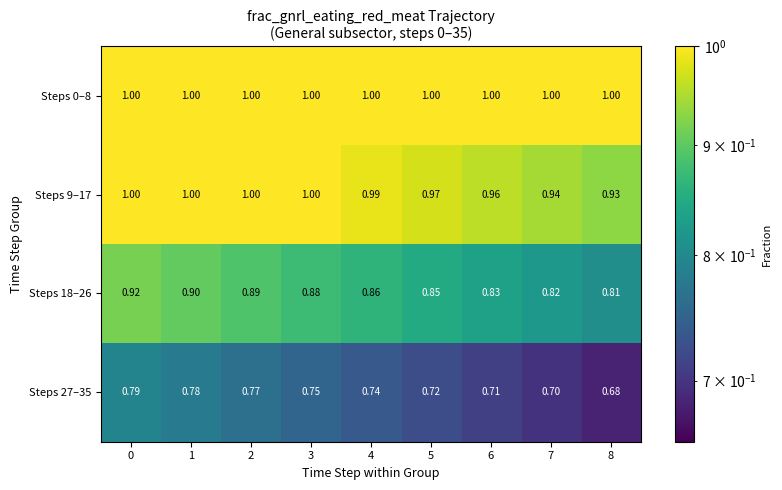

Count the number of categories in the chart.

9